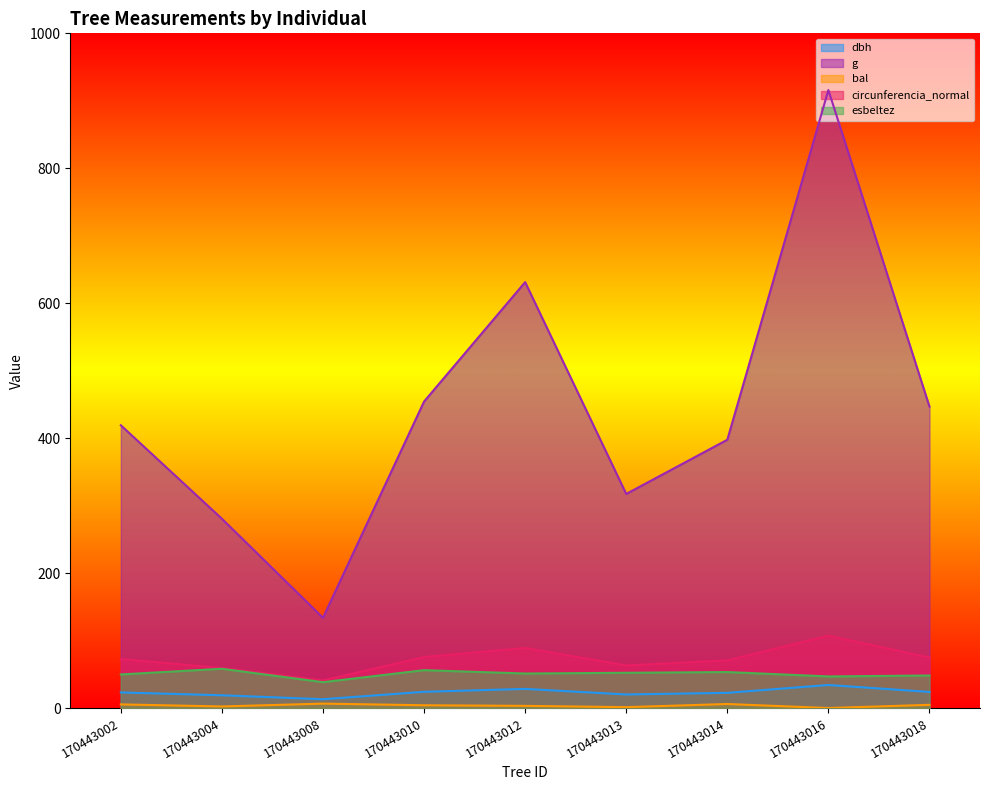

What is the value of the g point at the 6th from the left?

317.3